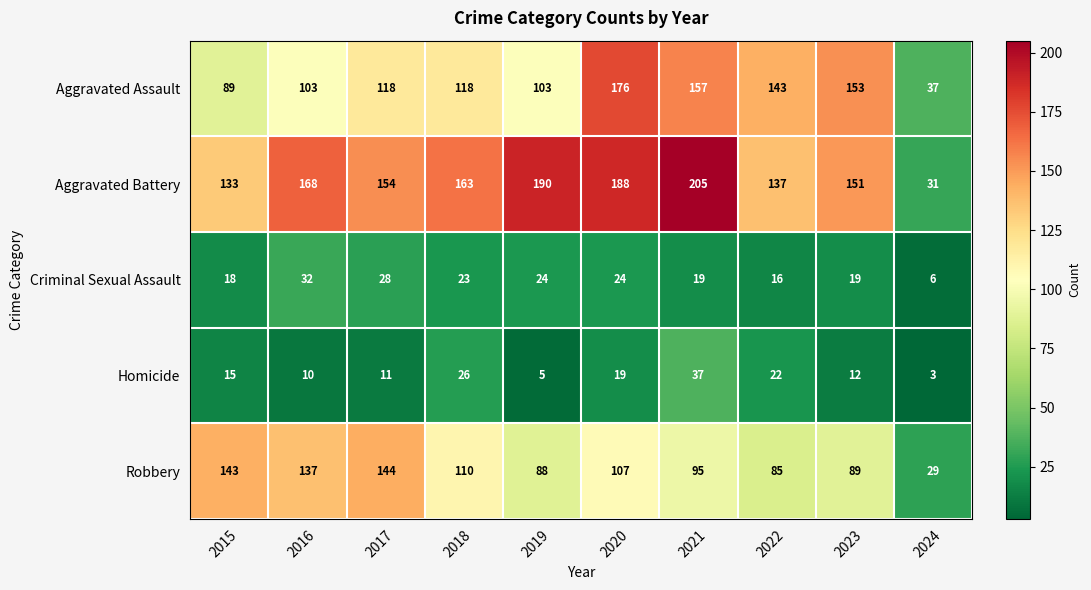

At which label is Aggravated Battery closest to 118?

2015